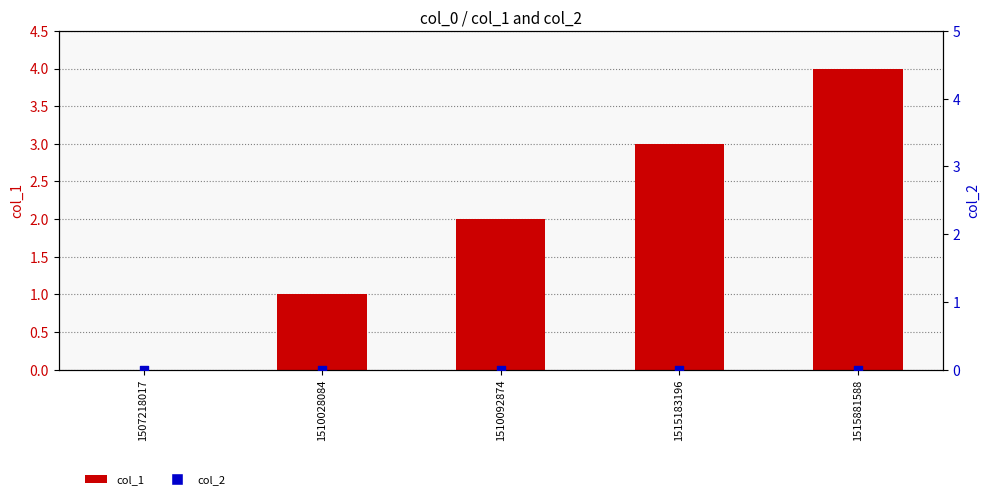

At how many categories does at least one series exceed 2?

2